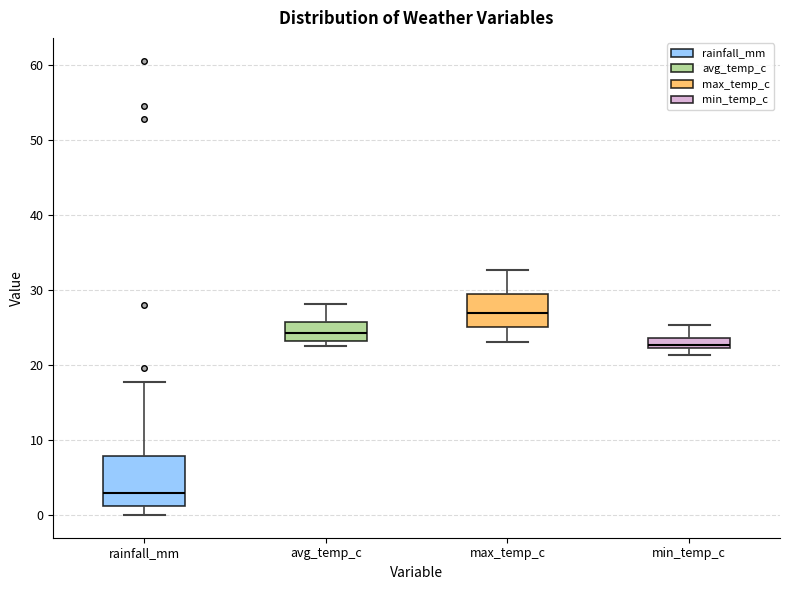

Which box has the highest median line?

max_temp_c